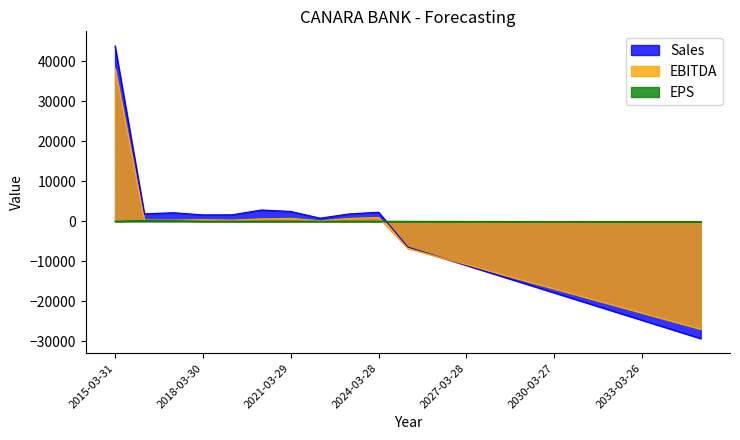

List the labels in order of Sales value, largest first.

2015-03-31, 2020-03-29, 2021-03-29, 2024-03-28, 2017-03-30, 2016-03-30, 2023-03-29, 2019-03-30, 2018-03-30, 2022-03-29, 2025-03-28, 2026-03-28, 2027-03-28, 2028-03-27, 2029-03-27, 2030-03-27, 2031-03-27, 2032-03-26, 2033-03-26, 2034-03-26, 2035-03-26